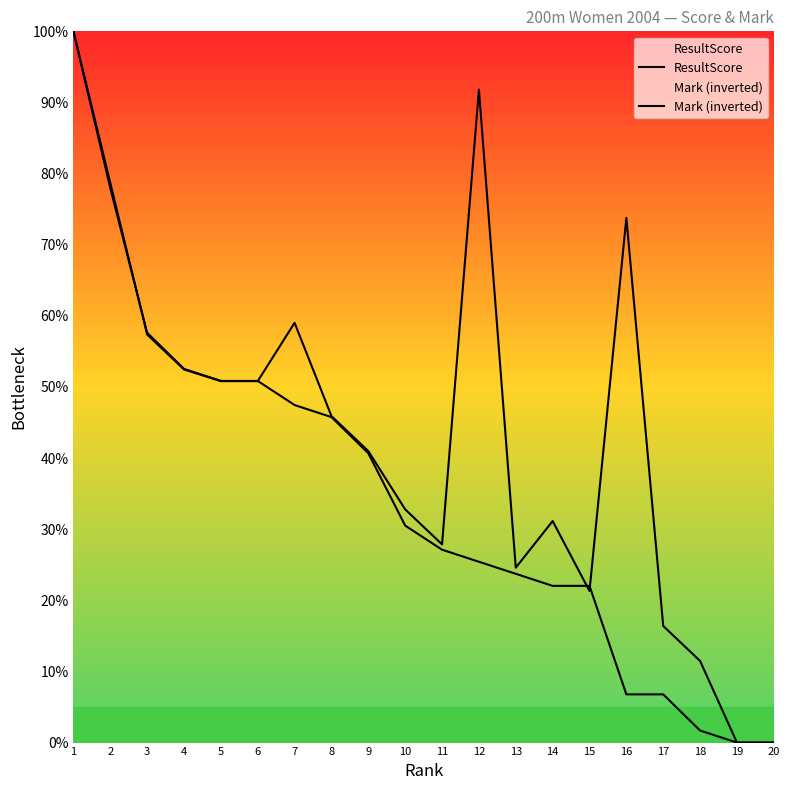

What is the difference between the highest and lowest values at 8?

0.1